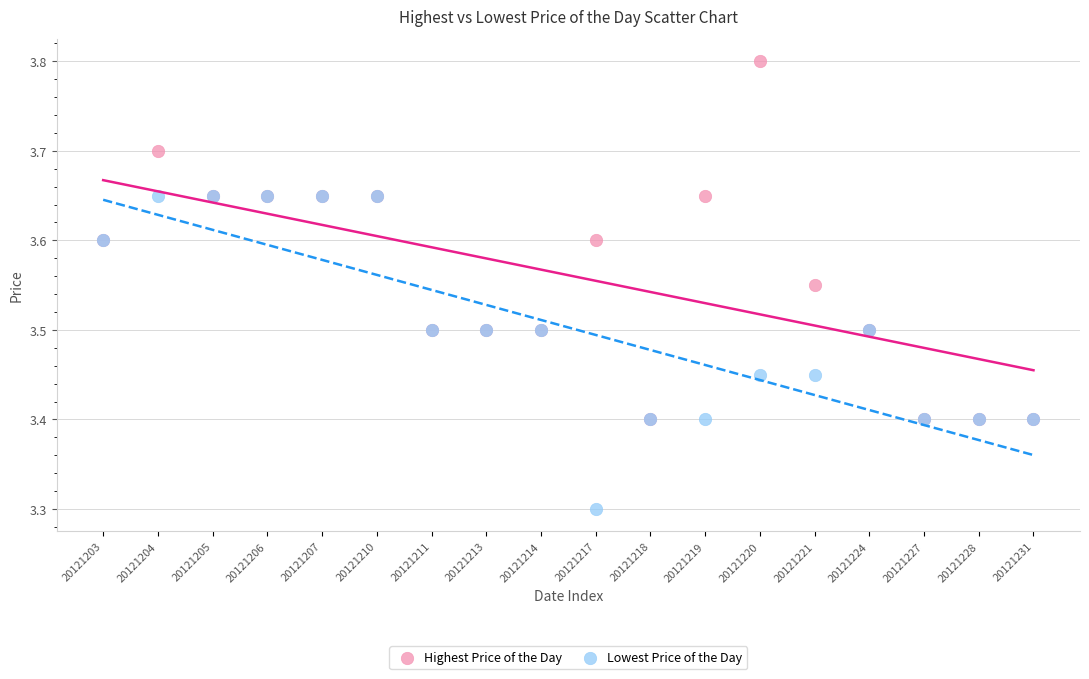

Which series contains the lowest Y value?

Lowest Price of the Day